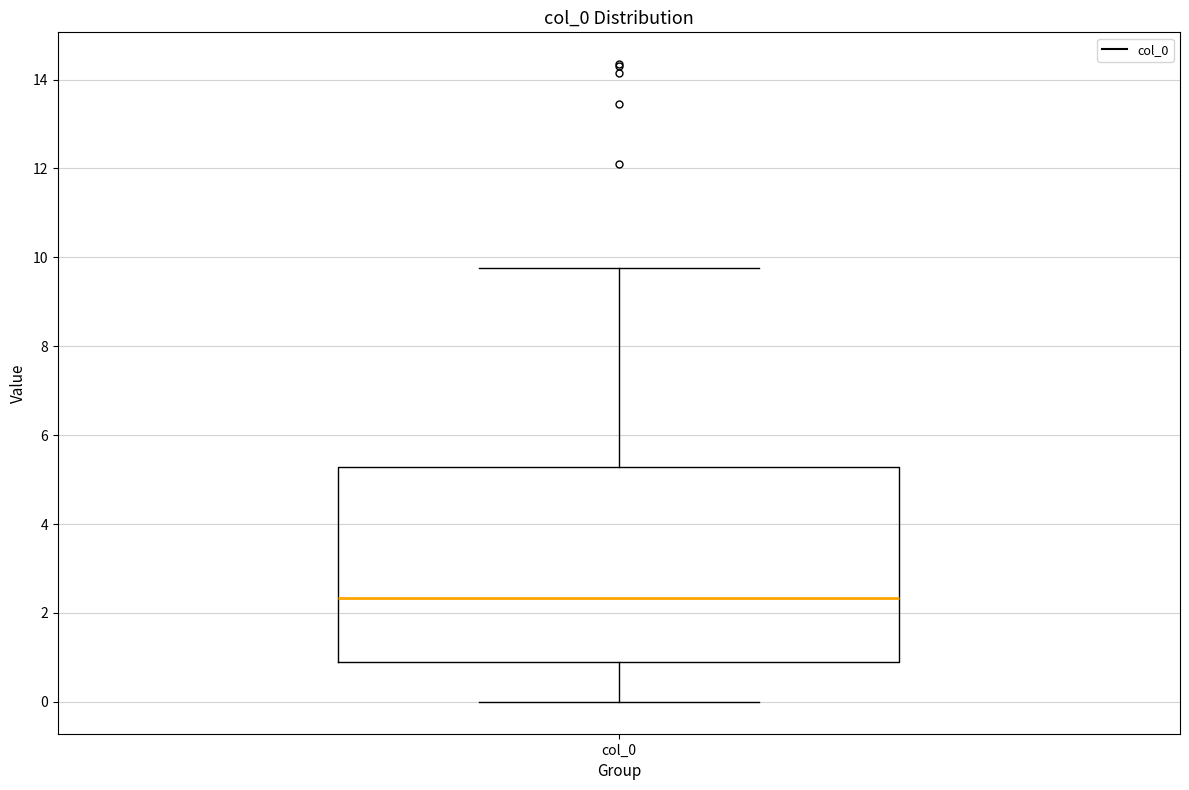

Read this box plot against the y-axis: the position of the median line, the range covered by the box, and the ends of both whiskers. The values are not printed on the chart, so give them approximately, as read against the axis.

median 2.4, box 0.8 to 5.2, whiskers 0.0 to 9.8